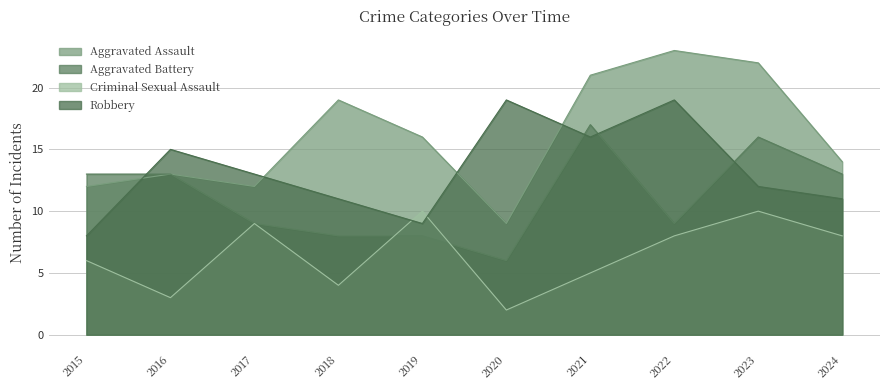

Is the value of Aggravated Battery at 2021 greater than the value of Robbery at 2019?

Yes